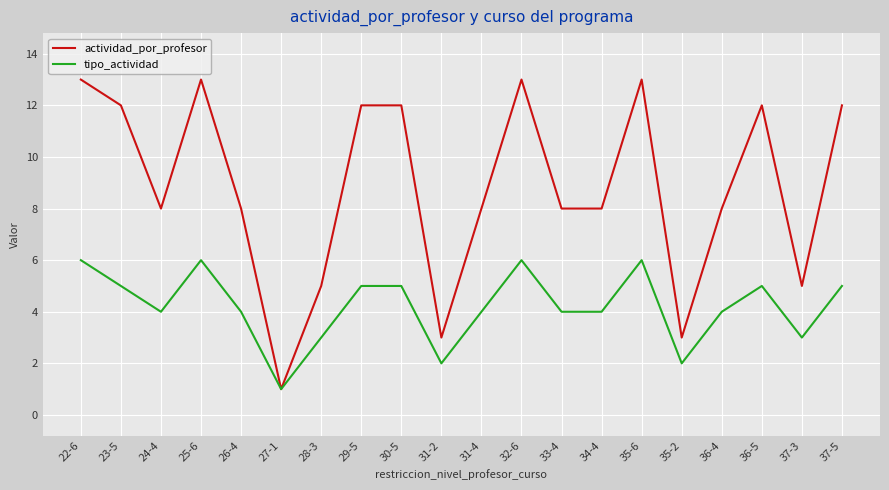

Rank the series by their average value, from highest to lowest.

actividad_por_profesor, tipo_actividad